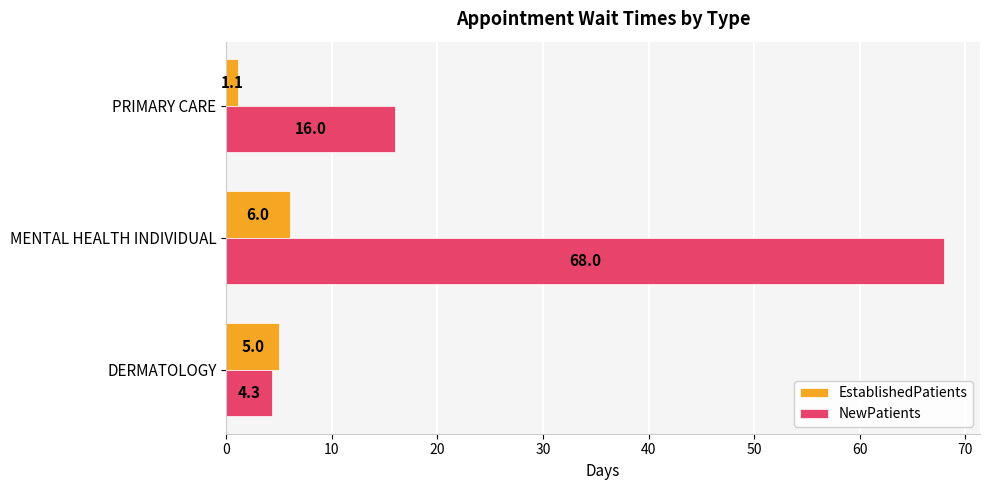

Where is EstablishedPatients nearest to the value 3?

PRIMARY CARE